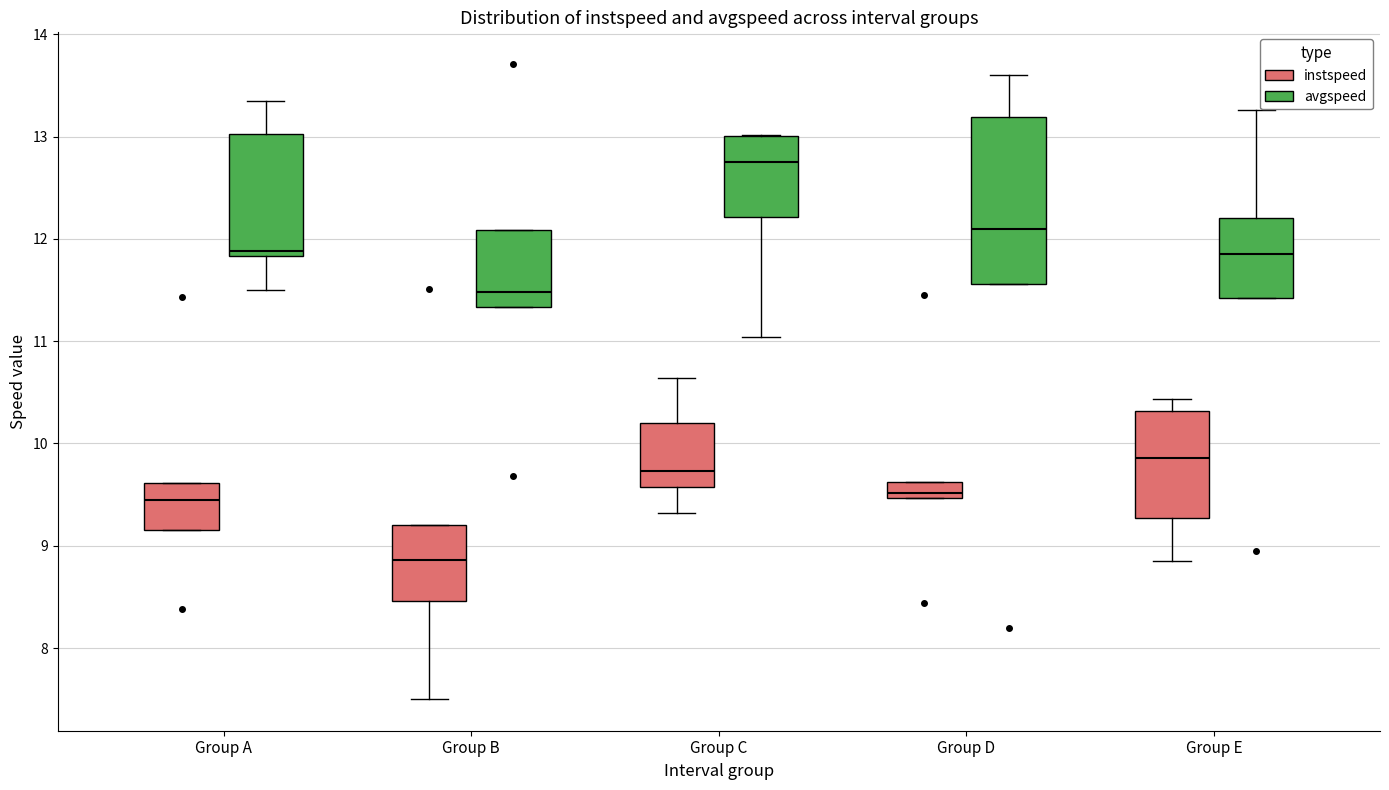

Where is the lower edge of the box for Group B (avgspeed) on the y-axis? The values are not printed on the chart, so give them approximately, as read against the axis.

11.3